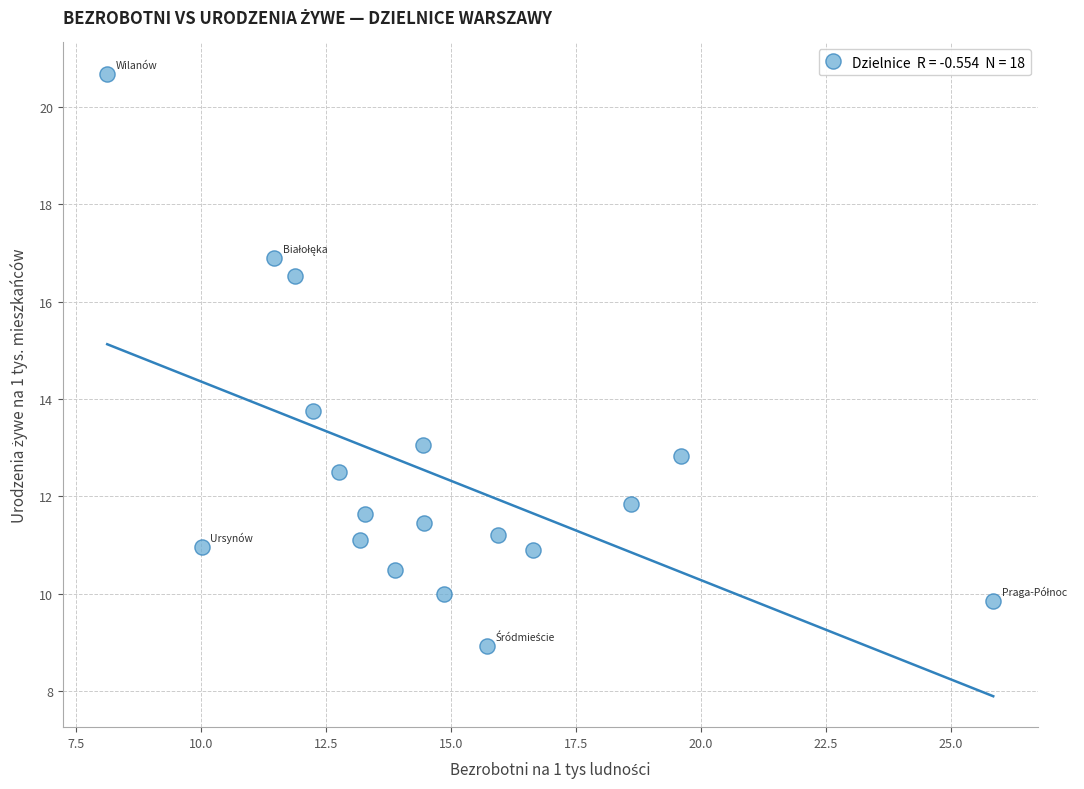

What is the range of X values (max minus min)?

17.7